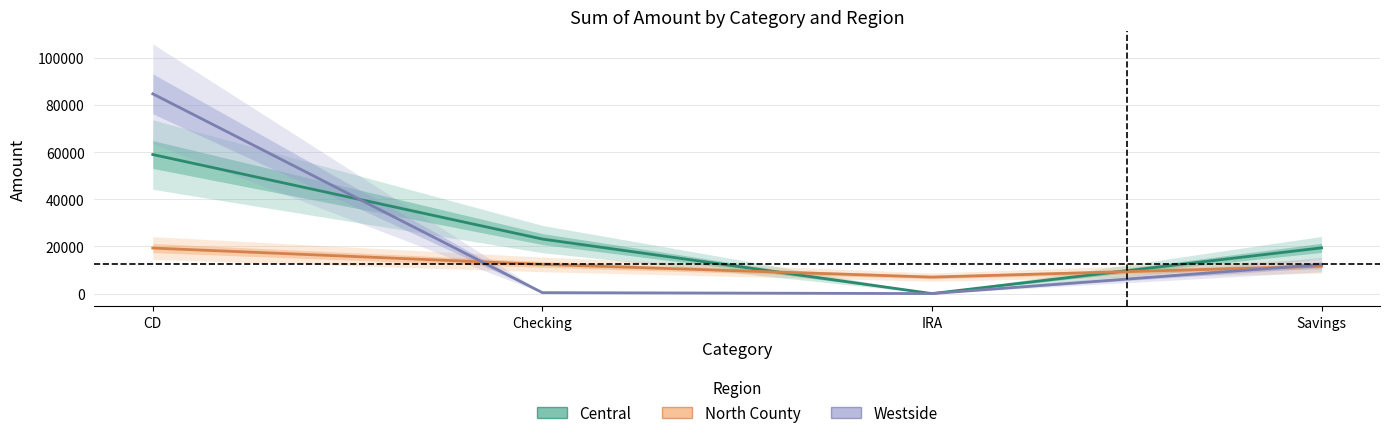

True or false: North County has more than 1 points higher than both neighbors.

False